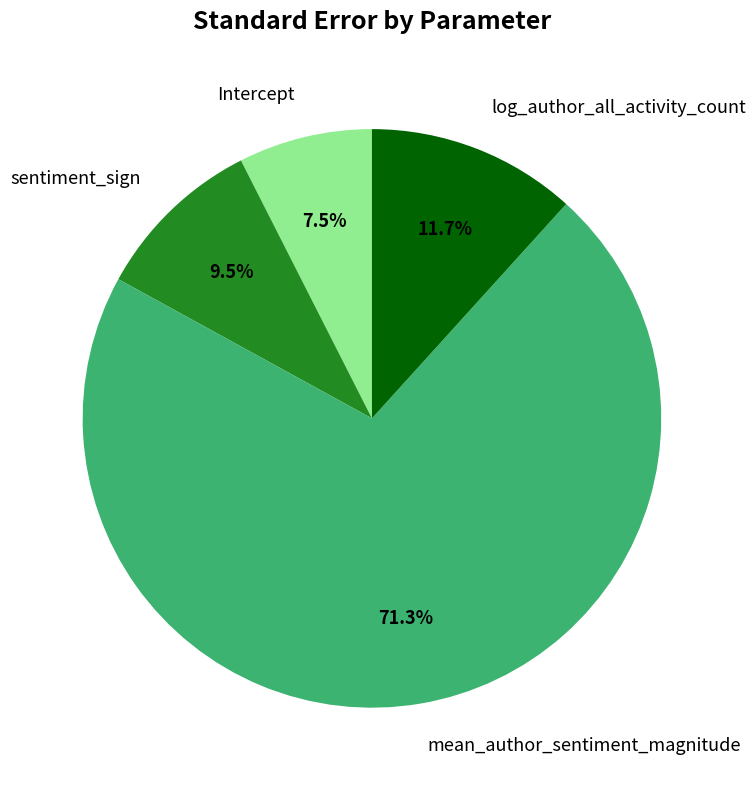

Rank the categories by value from lowest to highest.

Intercept, sentiment_sign, log_author_all_activity_count, mean_author_sentiment_magnitude